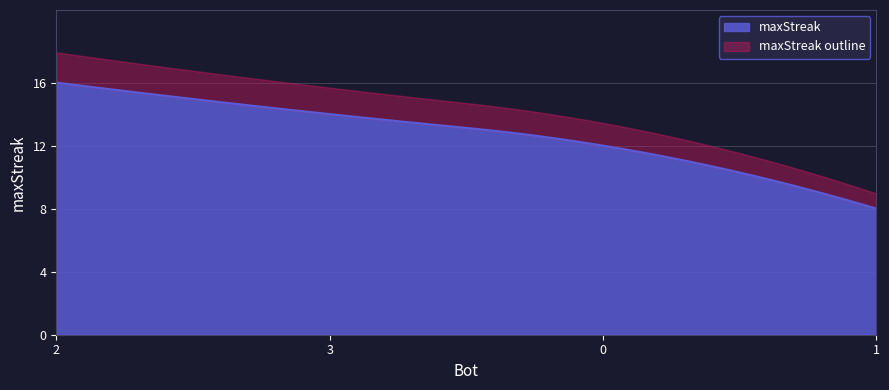

What is the value of the 1st point from the left?

16